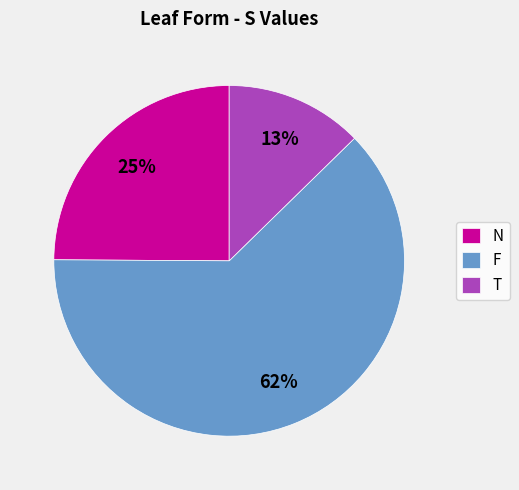

To the nearest percent, what is the average slice percentage?

33%